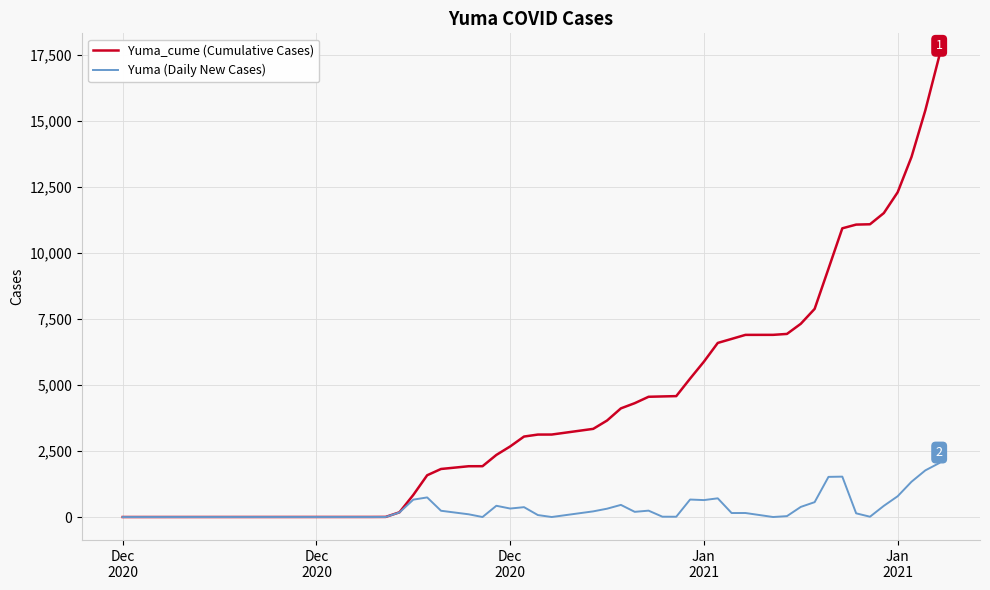

How many lines are shown in the chart?

2